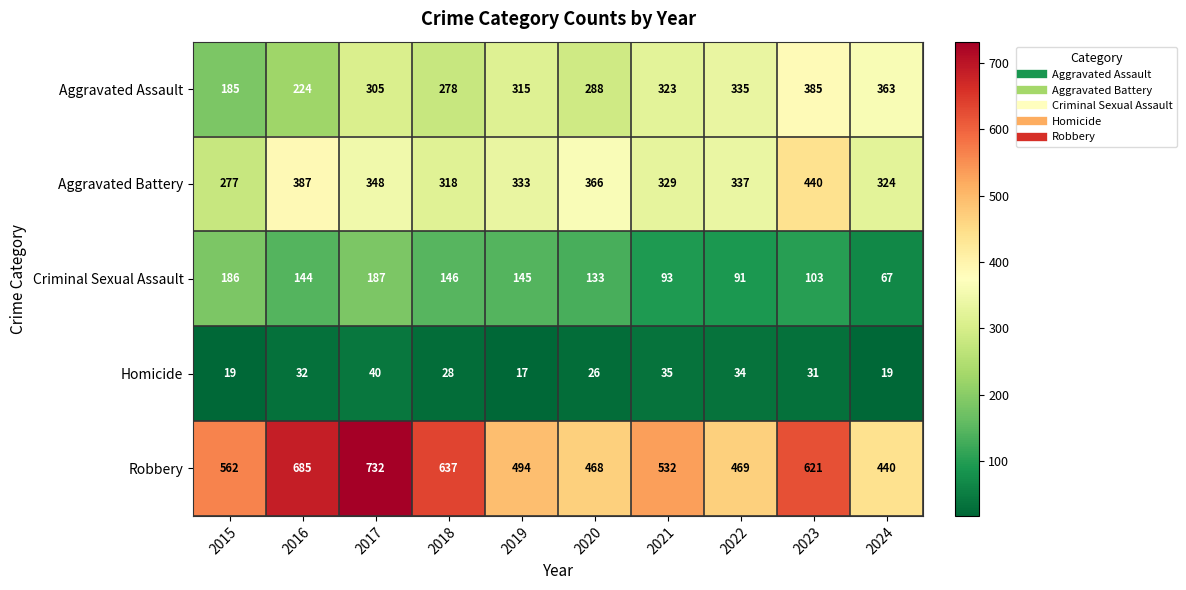

What is the average value of the Aggravated Battery series?

346